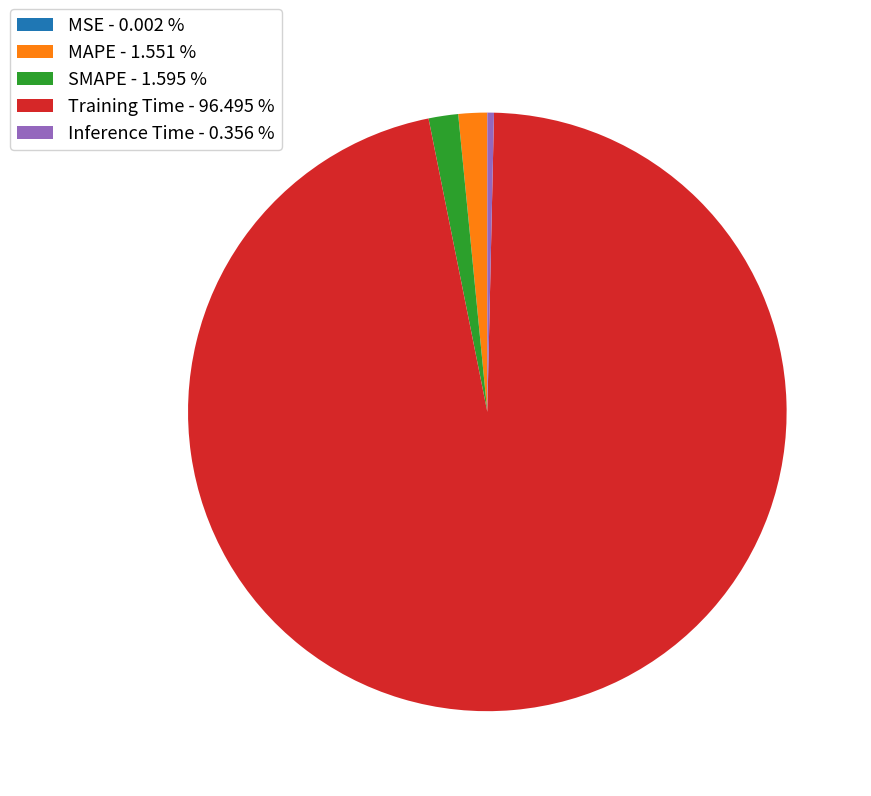

Do Inference Time - 0.356 % and Training Time - 96.495 % together represent more than half of the pie?

Yes